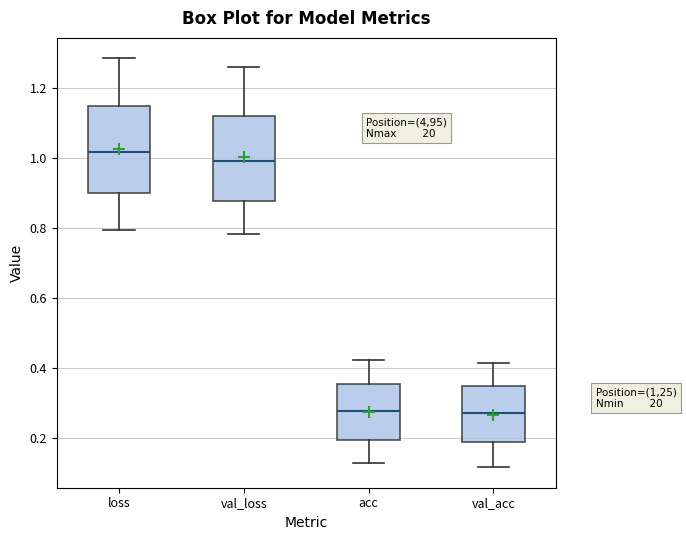

Where is the lower edge of the box for acc on the y-axis? The values are not printed on the chart, so give them approximately, as read against the axis.

0.20